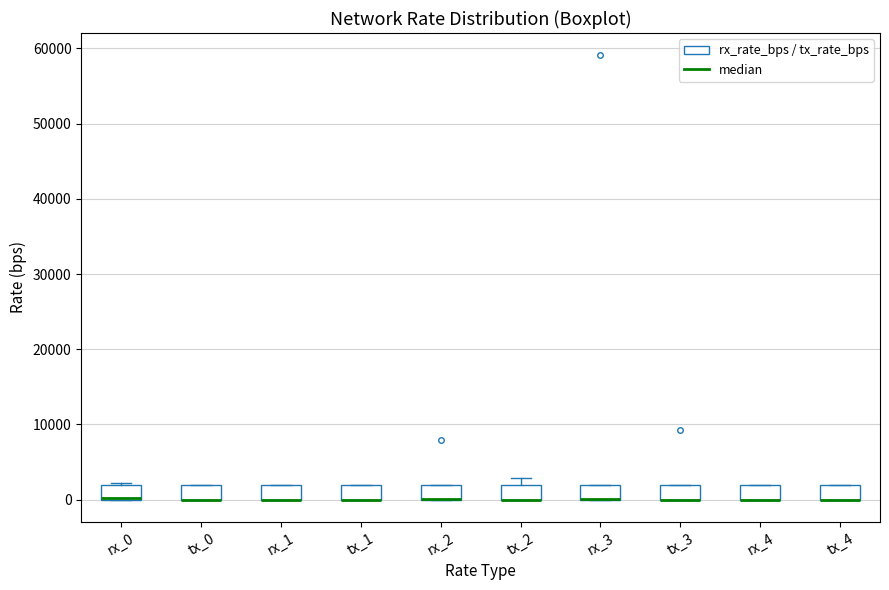

Reading left to right, transcribe this box plot: for each box, give where its median line is, the range the box spans, and where its two whiskers end, as read against the y-axis. The values are not printed on the chart, so give them approximately, as read against the axis.

rx_0: median 0 (drawn on the box's lower edge), box 0 to 2000, whiskers 0 to 2000 (just above the box's upper edge)
tx_0: median 0 (drawn on the box's lower edge), box 0 to 2000, whiskers 0 to 2000
rx_1: median 0 (drawn on the box's lower edge), box 0 to 2000, whiskers 0 to 2000
tx_1: median 0 (drawn on the box's lower edge), box 0 to 2000, whiskers 0 to 2000
rx_2: median 0 (drawn on the box's lower edge), box 0 to 2000, whiskers 0 to 2000
tx_2: median 0 (drawn on the box's lower edge), box 0 to 2000, whiskers 0 to 3000
rx_3: median 0 (drawn on the box's lower edge), box 0 to 2000, whiskers 0 to 2000
tx_3: median 0 (drawn on the box's lower edge), box 0 to 2000, whiskers 0 to 2000
rx_4: median 0 (drawn on the box's lower edge), box 0 to 2000, whiskers 0 to 2000
tx_4: median 0 (drawn on the box's lower edge), box 0 to 2000, whiskers 0 to 2000